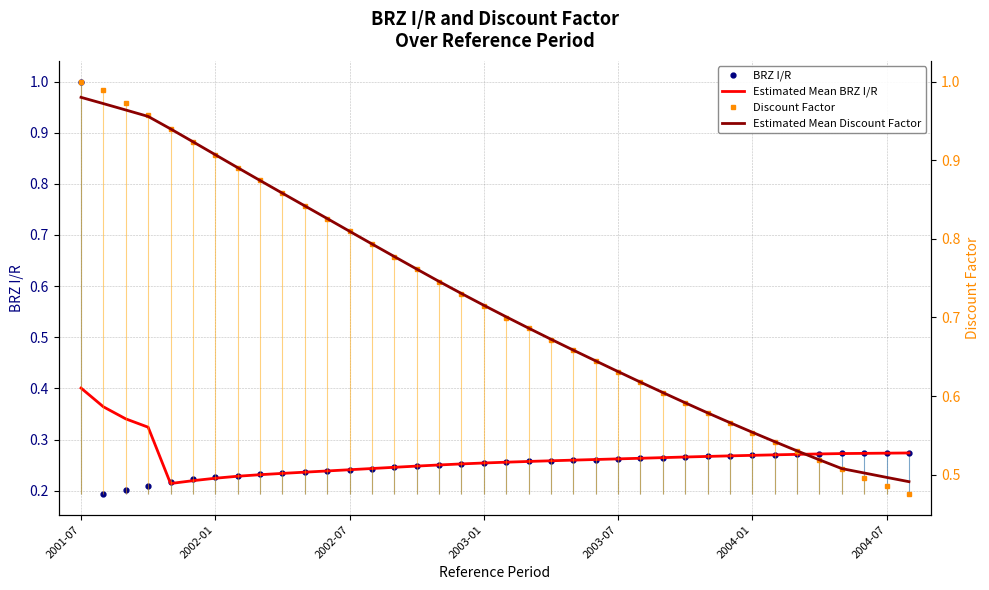

What is the maximum value for BRZ I/R?

1.0